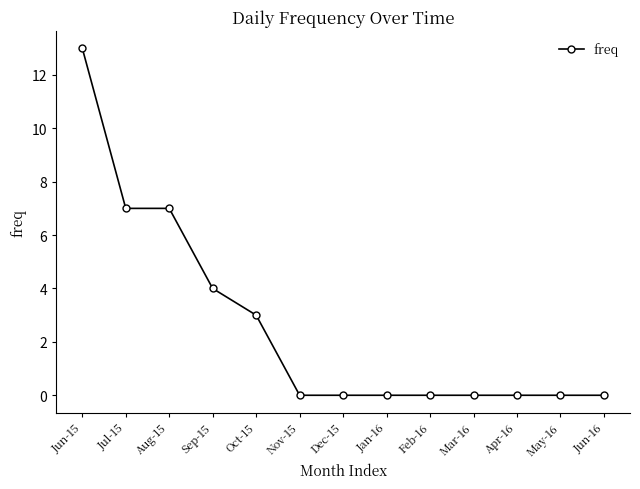

Is this an area chart (filled region under the line)?

No